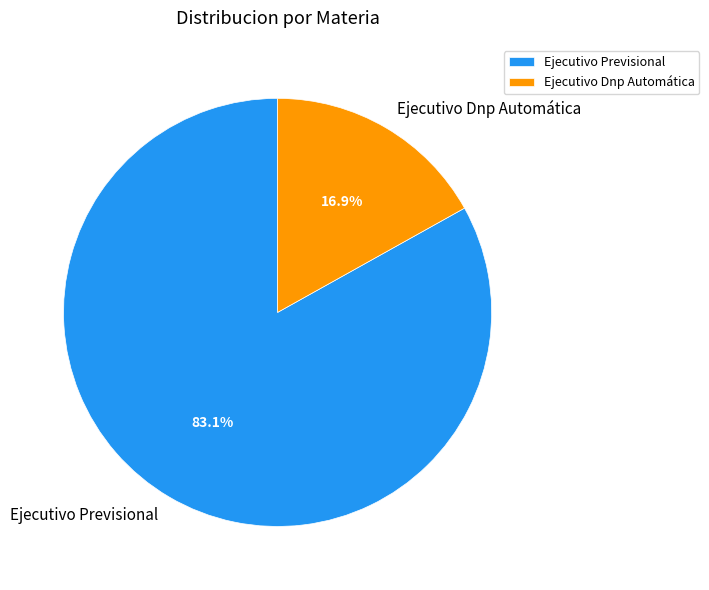

What is the smallest slice in the pie chart?

Ejecutivo Dnp Automática